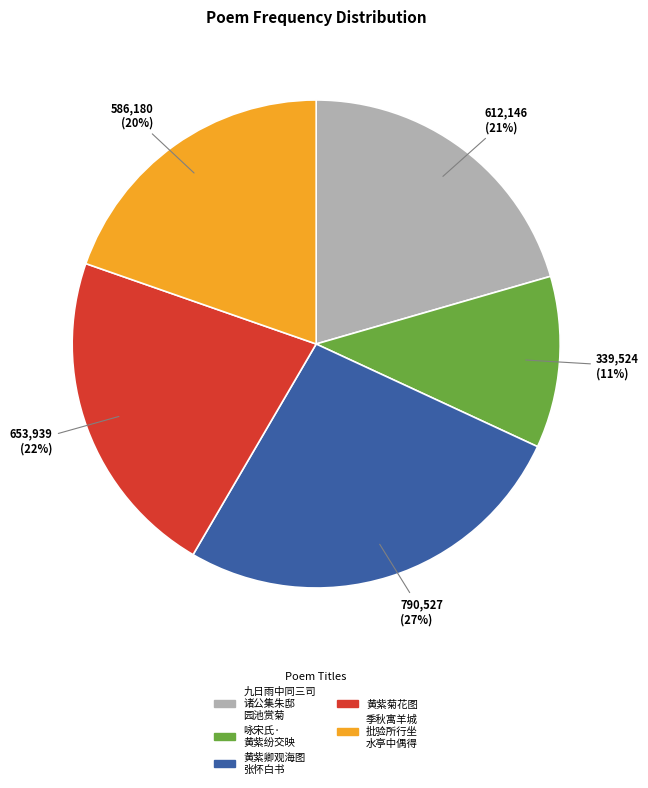

Does any single category account for the majority?

No